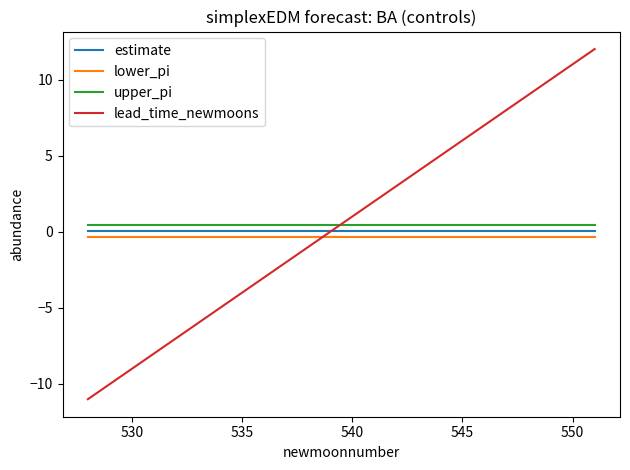

True or false: estimate and lower_pi intersect in this chart.

False